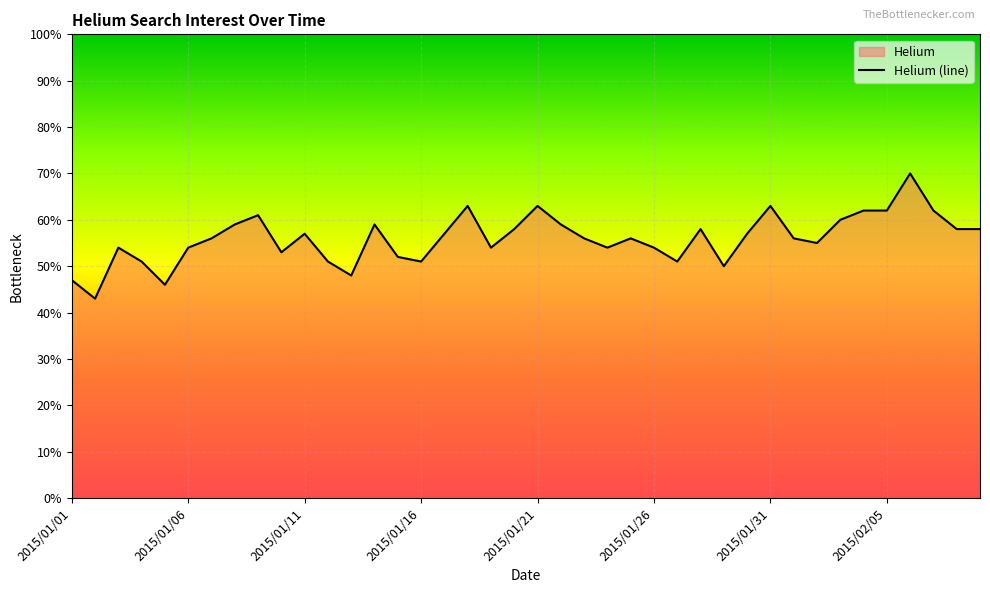

What is the change in value from 2015/01/06 to 2015/02/05?

+8